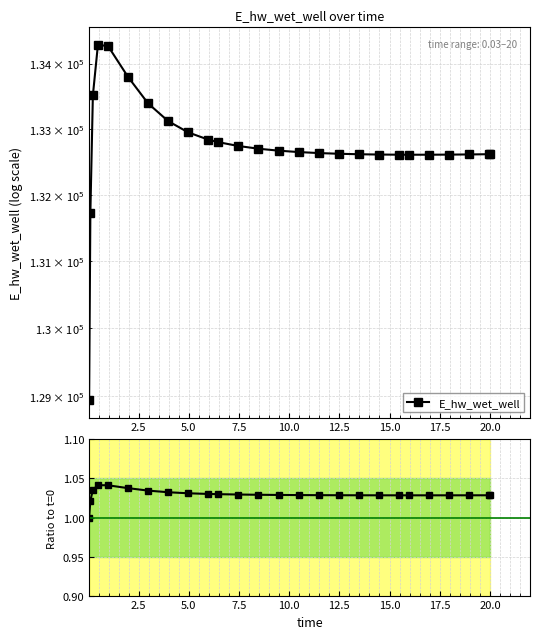

Is it true that E_hw_wet_well equals 132613.4 at 23?

True